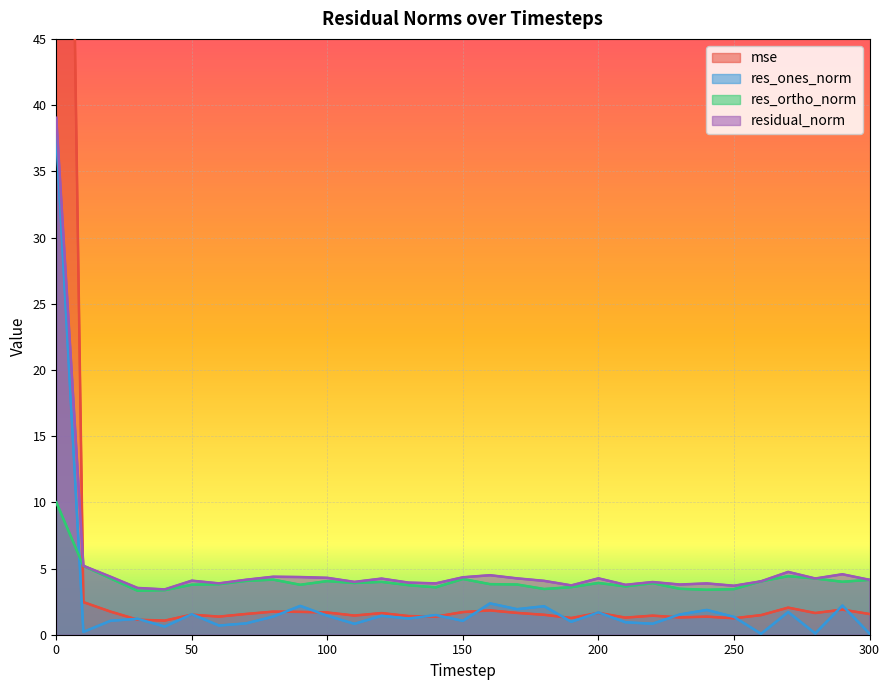

Does the chart display data point markers on the line(s)?

No